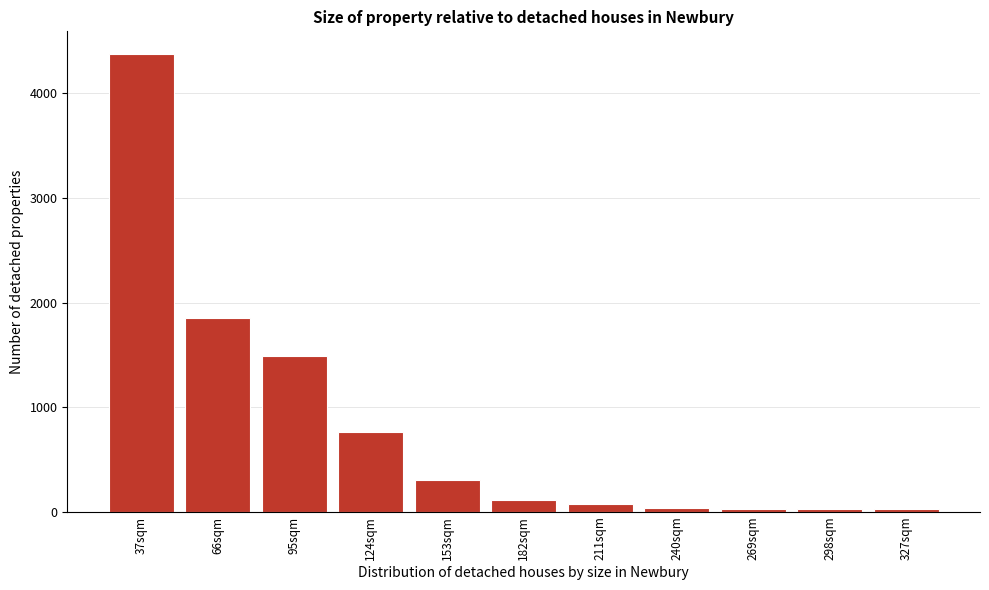

True or false: the data shows 30 at 269sqm.

True